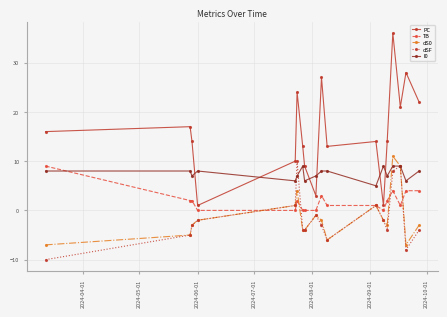

Which series has the widest spread of values?

PC